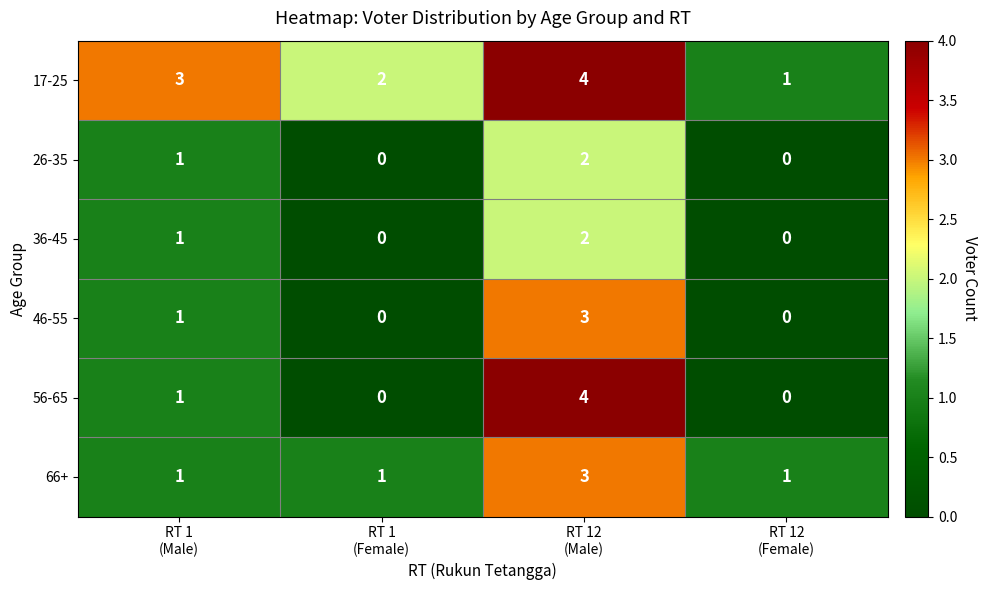

How many data points in 17-25 are less than 3?

2